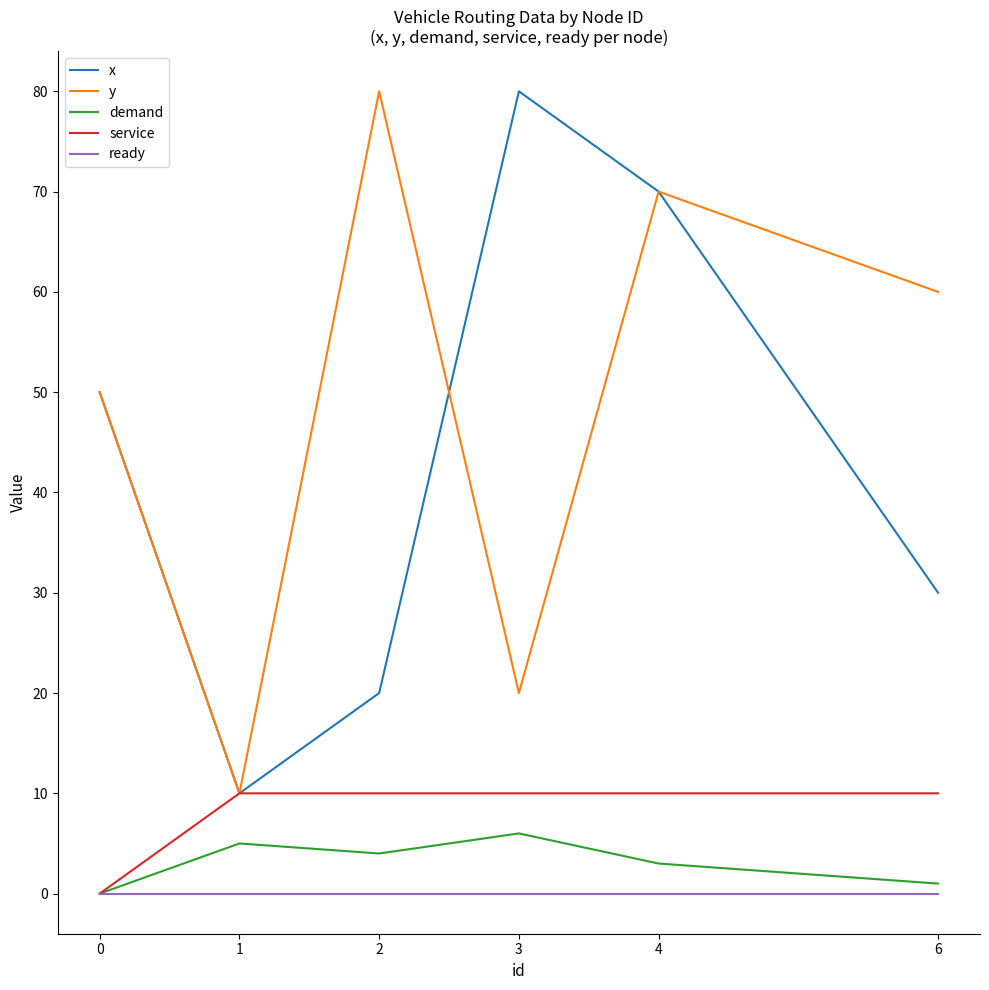

True or false: ready and y intersect in this chart.

False